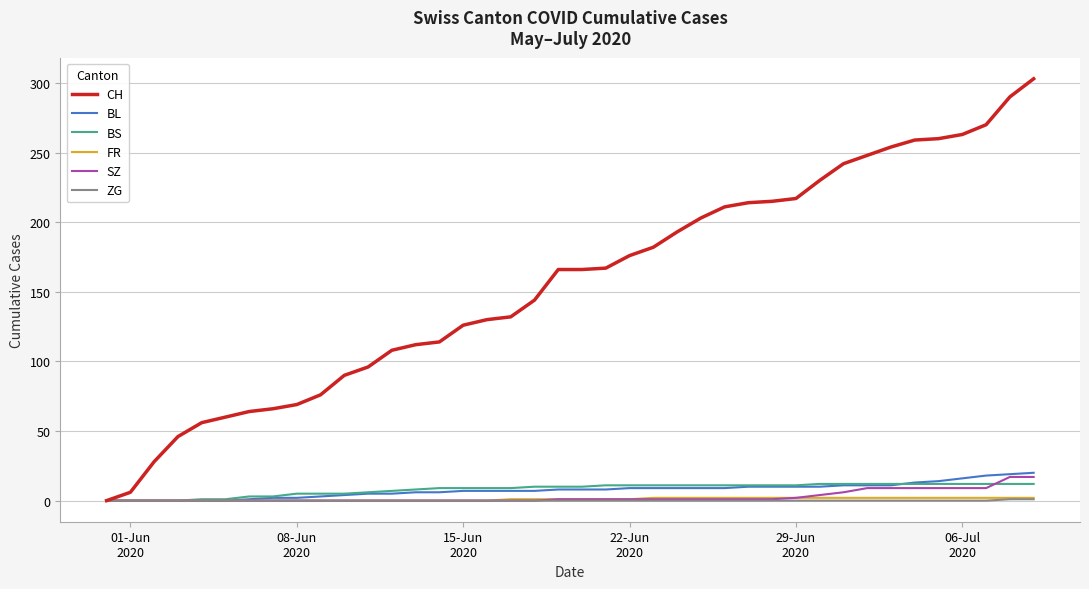

Which series has the largest range (max minus min)?

CH